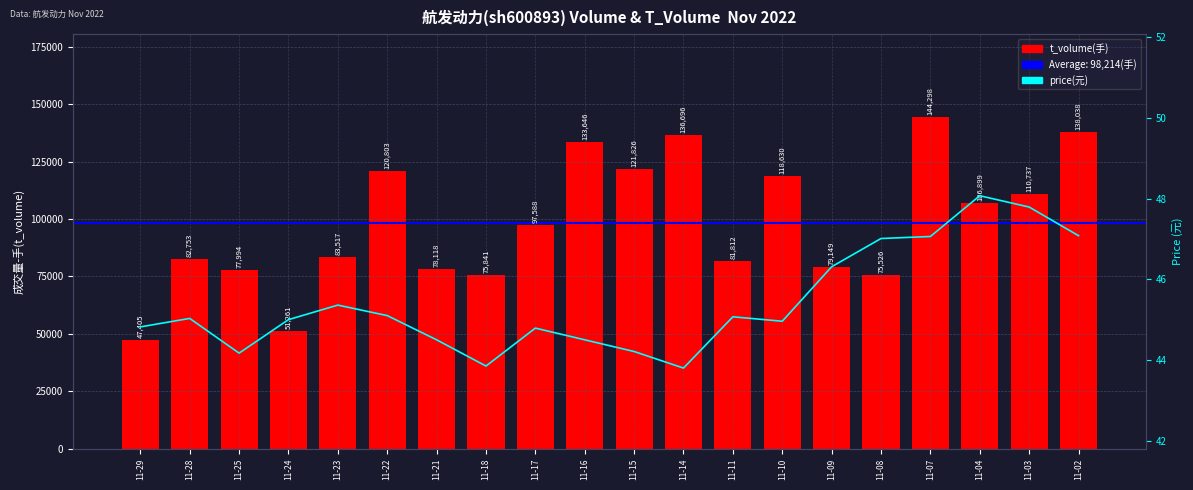

What is the difference between the maximum and minimum values?

96893